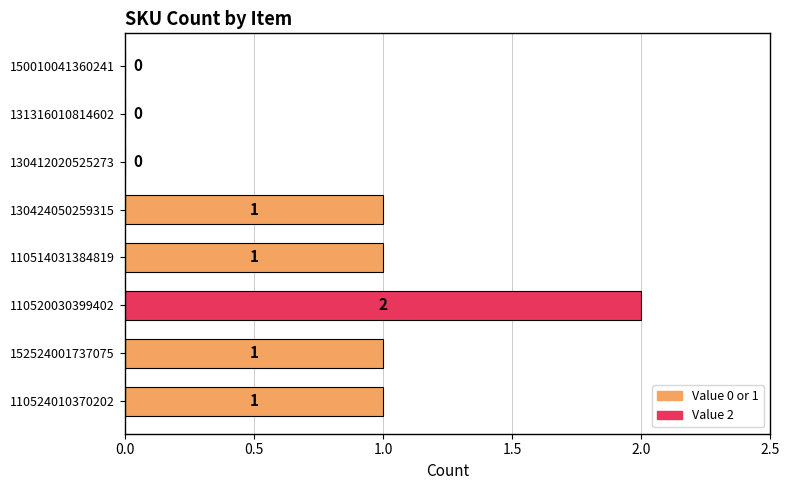

What is the sum of all values?

6